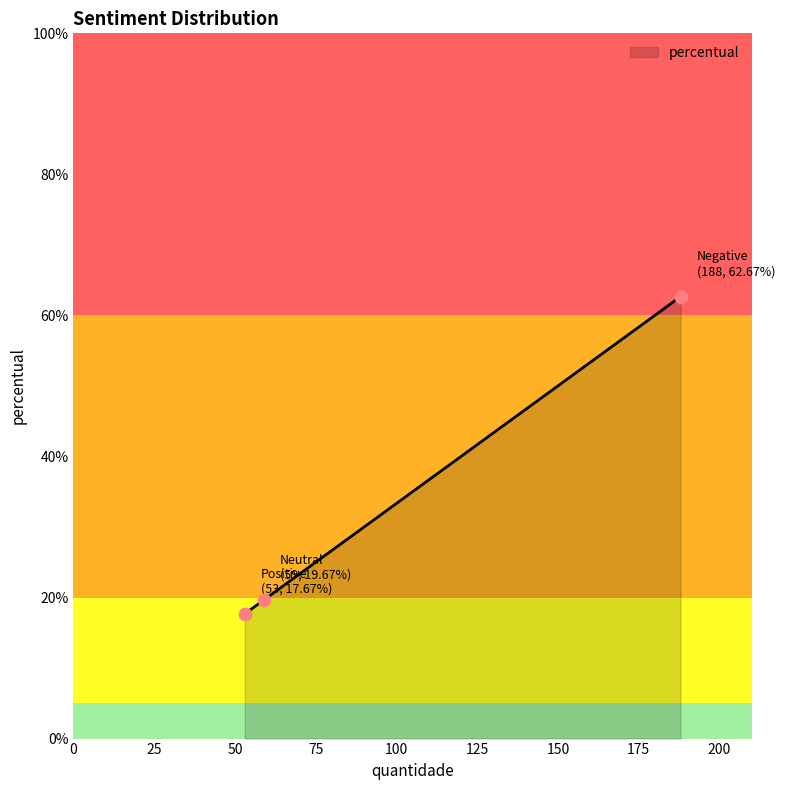

What is the smallest value displayed?

17.7